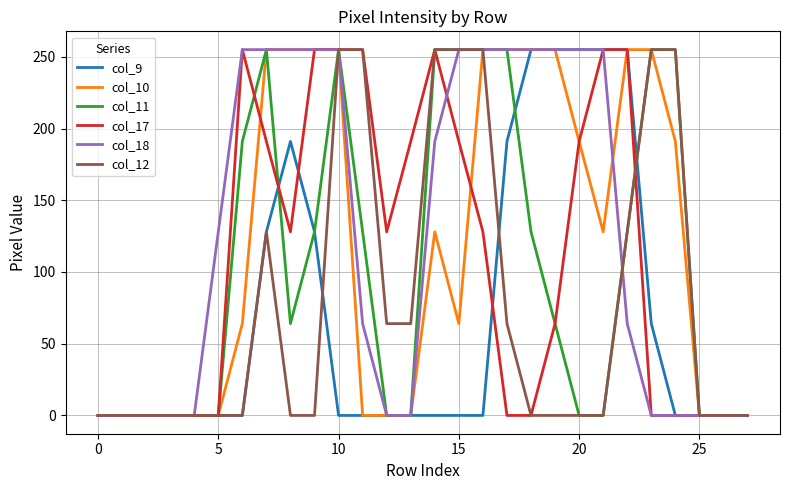

What is the highest value of the col_18 series?

255